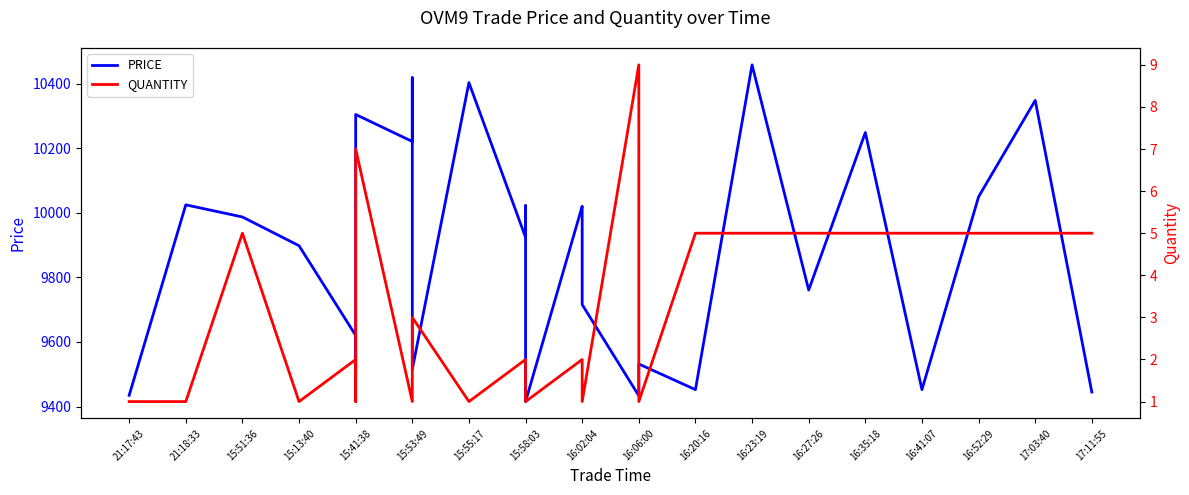

How many series are shown in this chart?

2